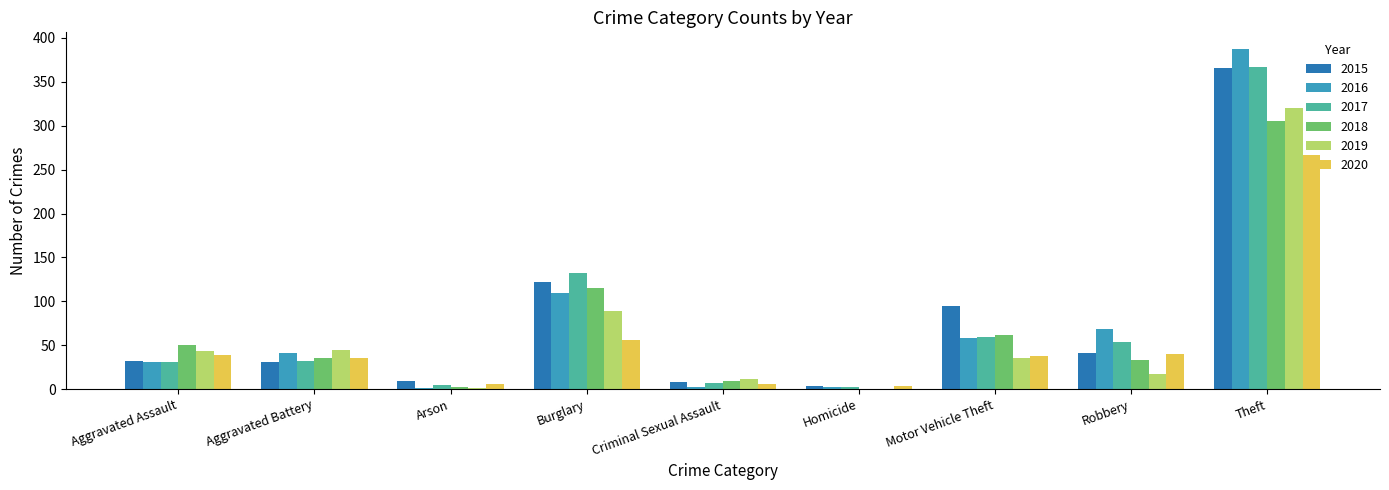

At which label is 2020 closest to 135?

Burglary